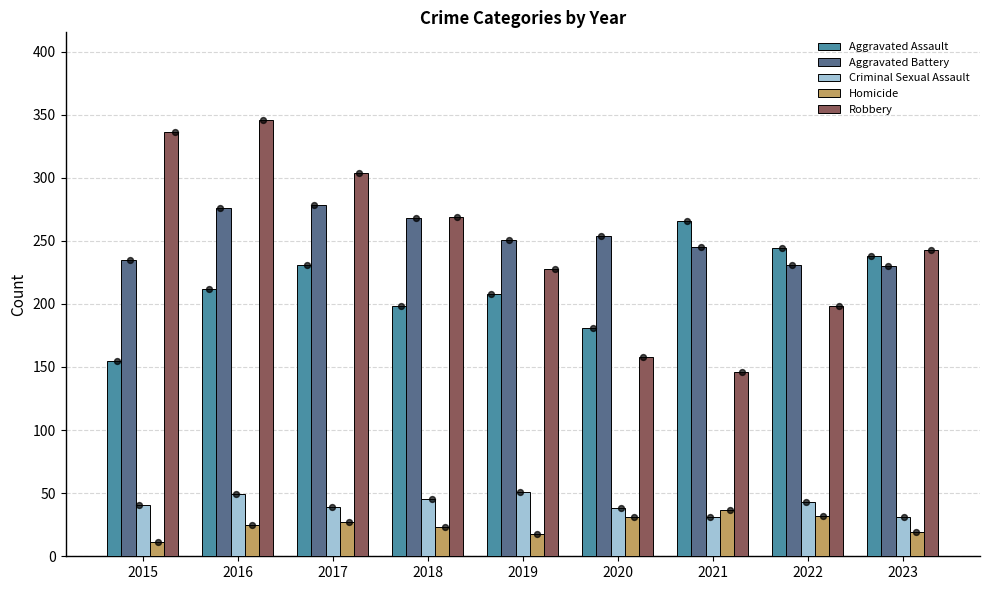

Which series has the largest Y range (max minus min)?

Robbery